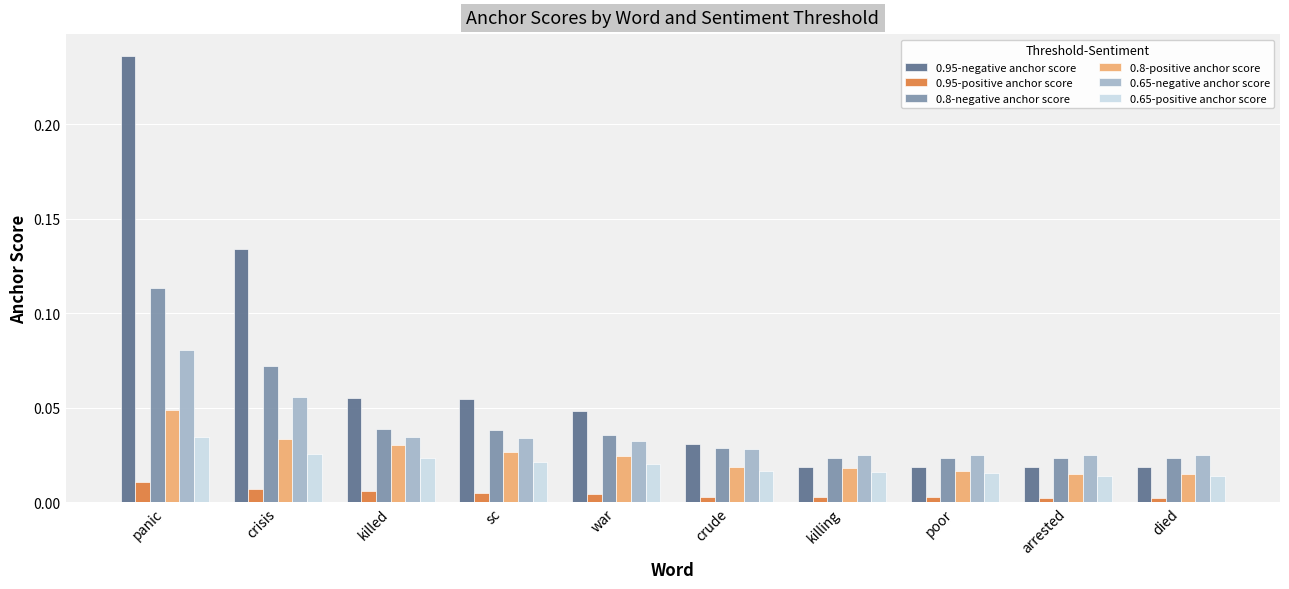

At sc, list the series in order from smallest to largest.

0.95-positive anchor score, 0.65-positive anchor score, 0.8-positive anchor score, 0.65-negative anchor score, 0.8-negative anchor score, 0.95-negative anchor score